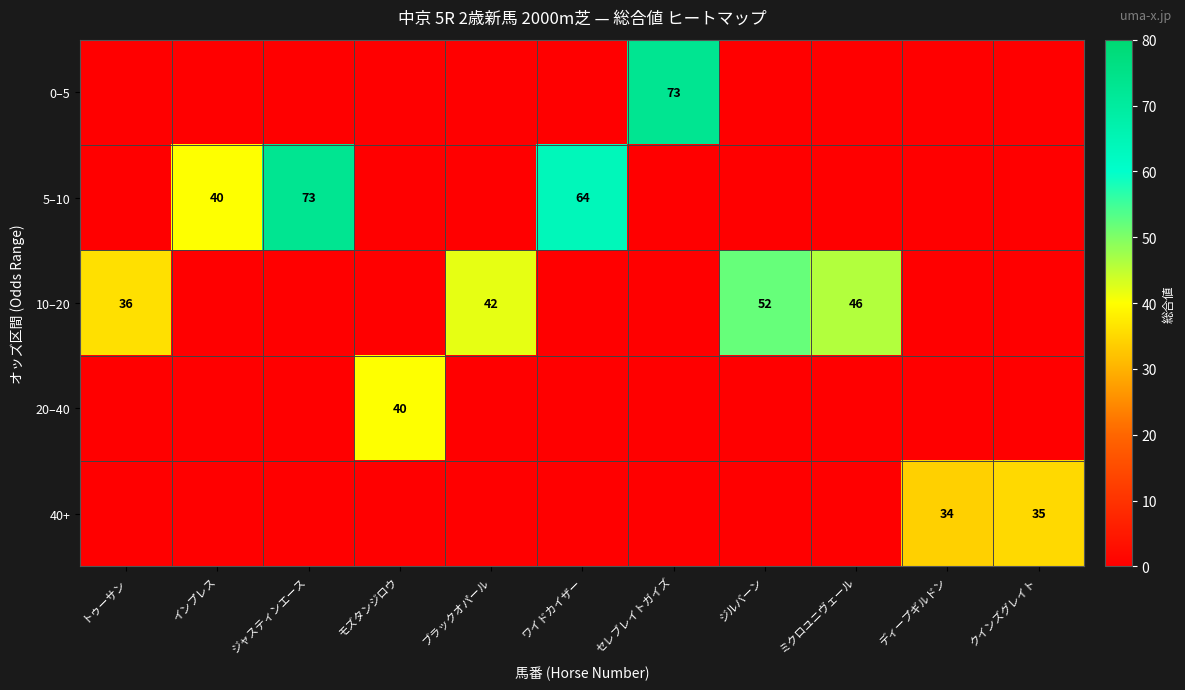

The value of 10–20 at トゥーサン is 15. True or false?

False